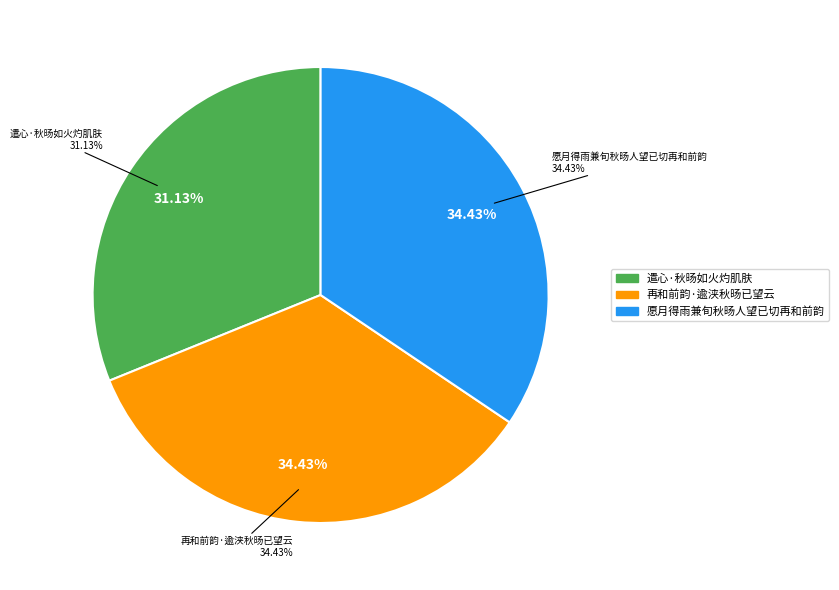

To the nearest percent, what percentage of the pie is 愿月得雨兼旬秋旸人望已切再和前韵?

34%